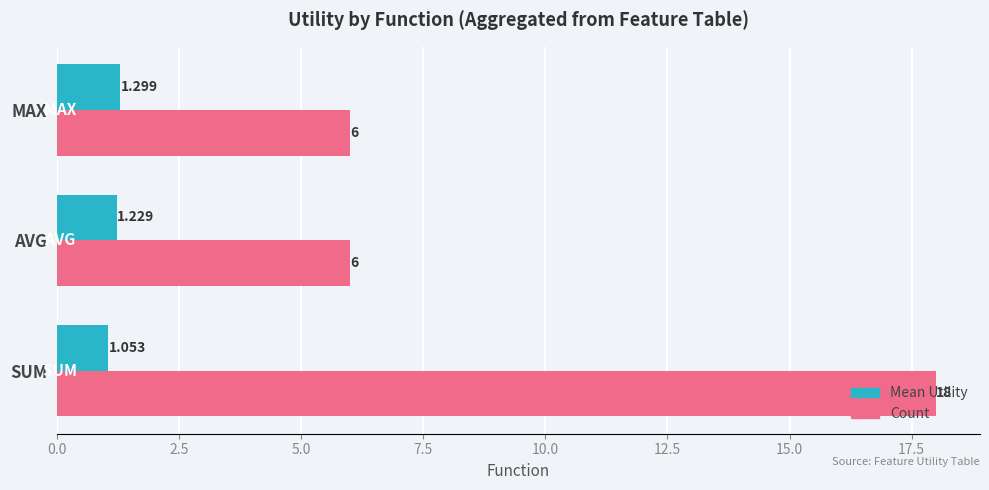

At which label does Count reach its peak?

SUM